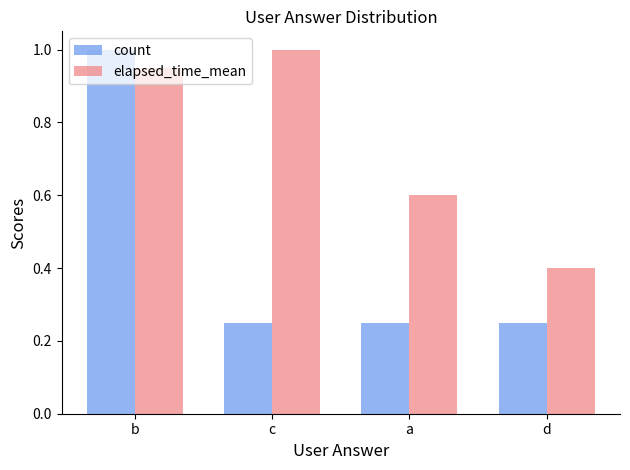

Is it true that elapsed_time_mean equals 0.7 at d?

False